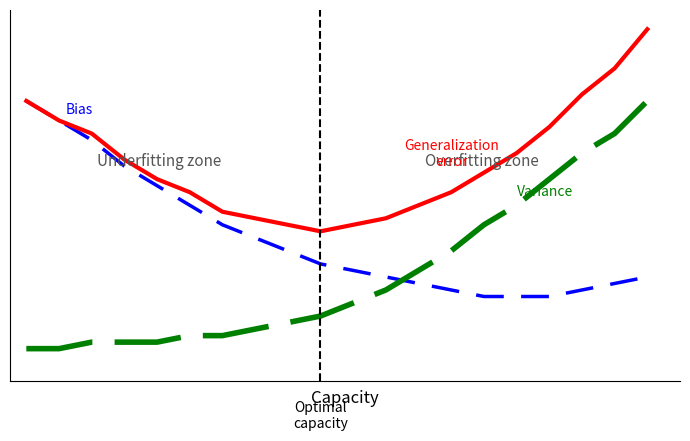

Reading left to right, list all the values displayed in this chart.

Bias: 38	35	32	28	25	22	19	17	15	13	12	11	10	9	8	8	8	9	10	11
Variance: 0	0	1	1	1	2	2	3	4	5	7	9	12	15	19	22	26	30	33	38
Generalization error: 38	35	33	29	26	24	21	20	19	18	19	20	22	24	27	30	34	39	43	49